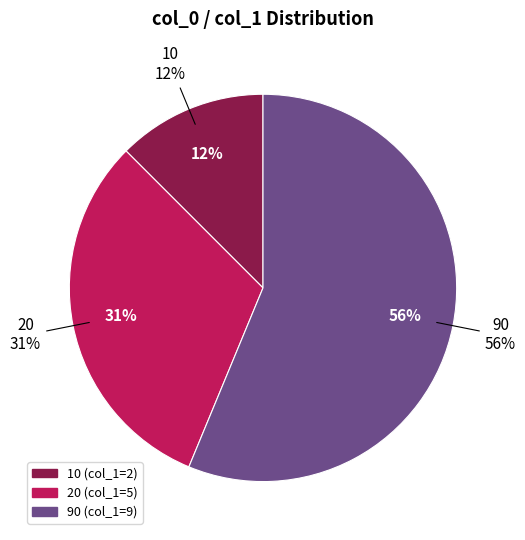

What percentage is the 90 slice, to the nearest percent?

56%